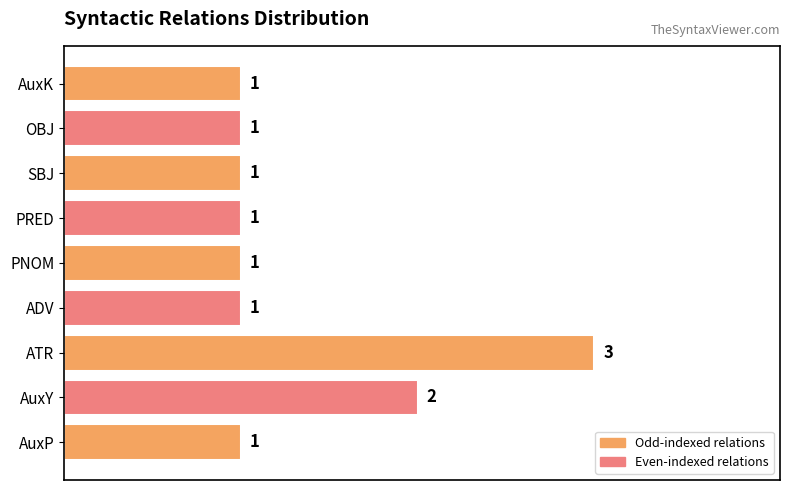

Reading bottom to top, extract all data points from this chart.

1	2	3	1	1	1	1	1	1